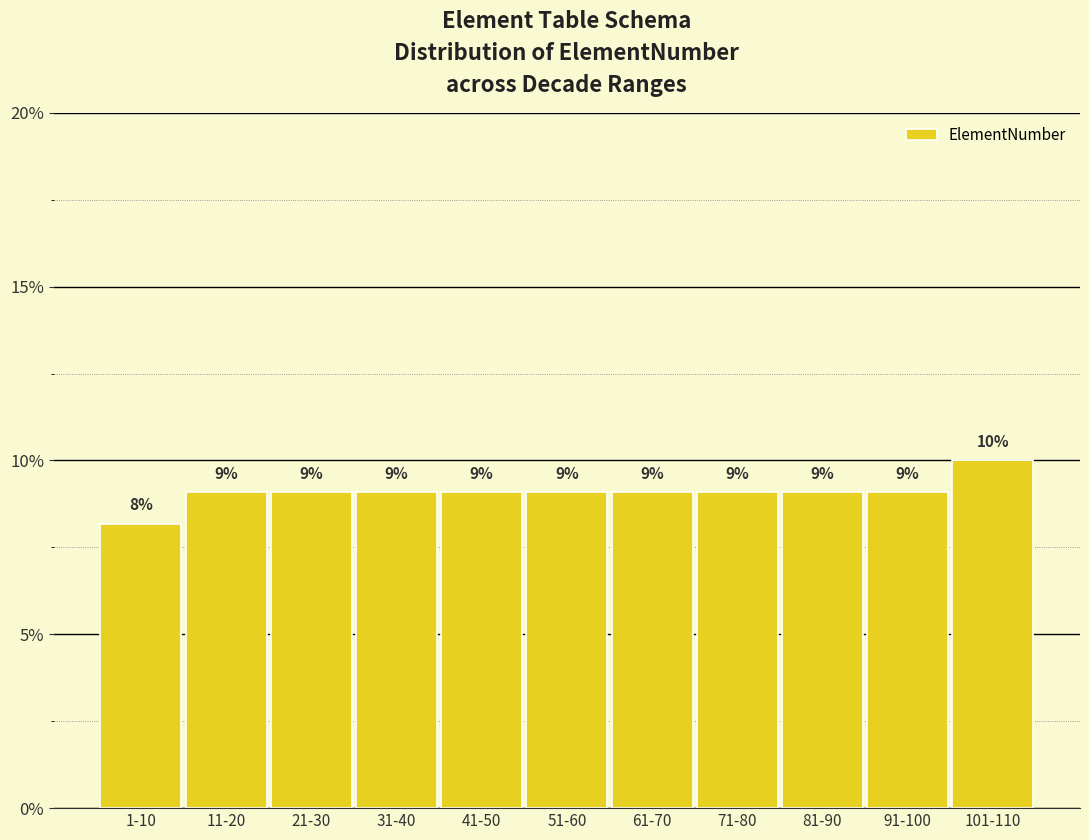

How many bars are there in total?

11